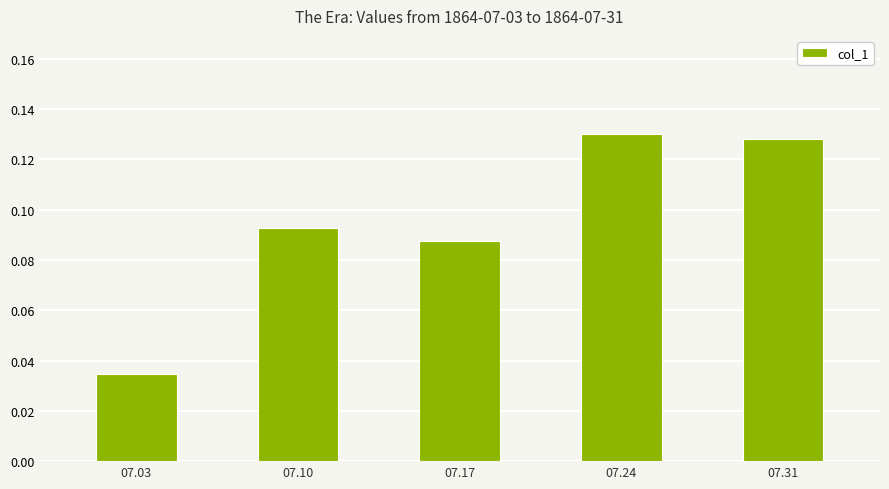

What is the change in value from 07.03 to 07.17?

+0.1